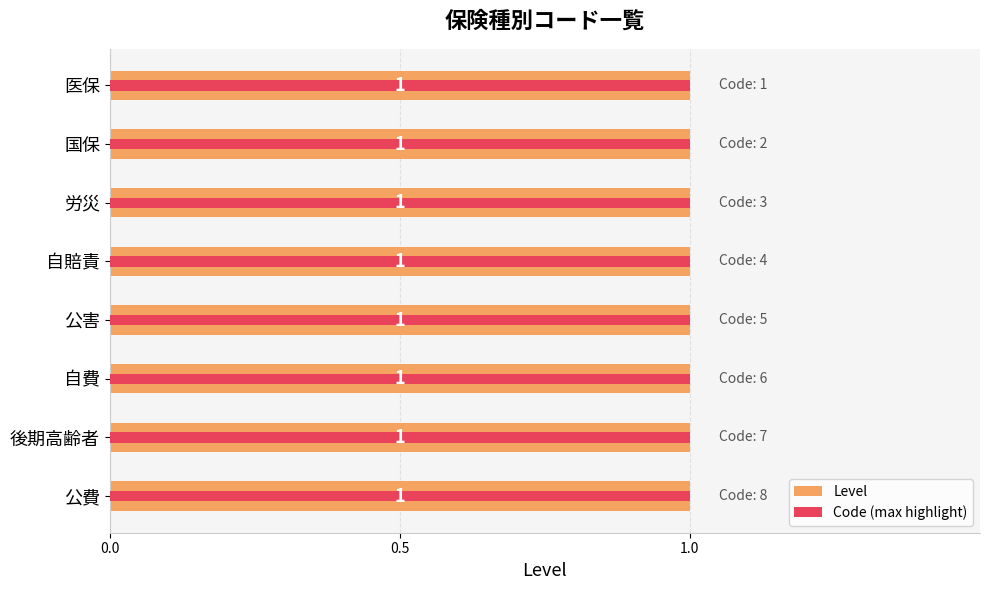

True or false: Code (max highlight) has a value of 0.1 at 3.

False